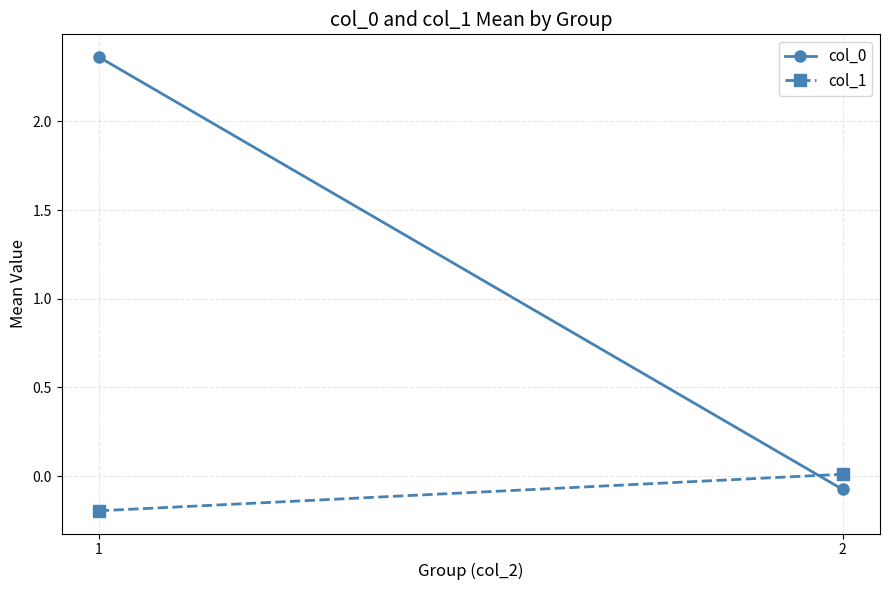

List the series in order of their peak value, lowest first.

col_1, col_0